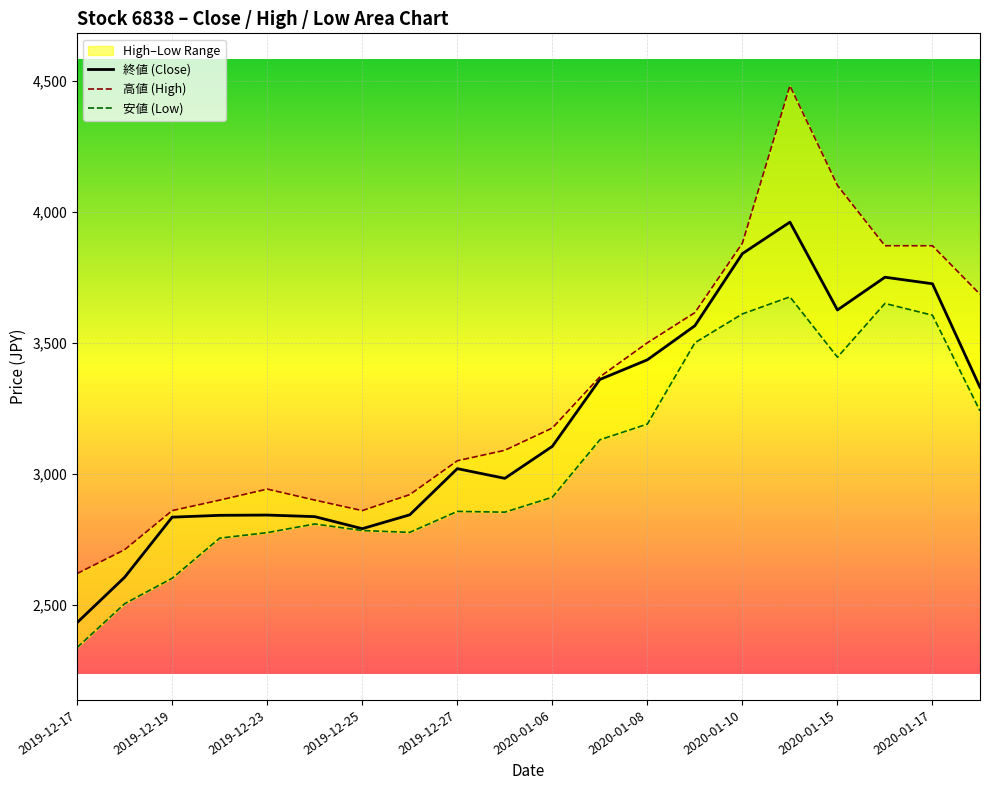

True or false: 終値 (Close) has a value of 3725 at 2020-01-17.

True